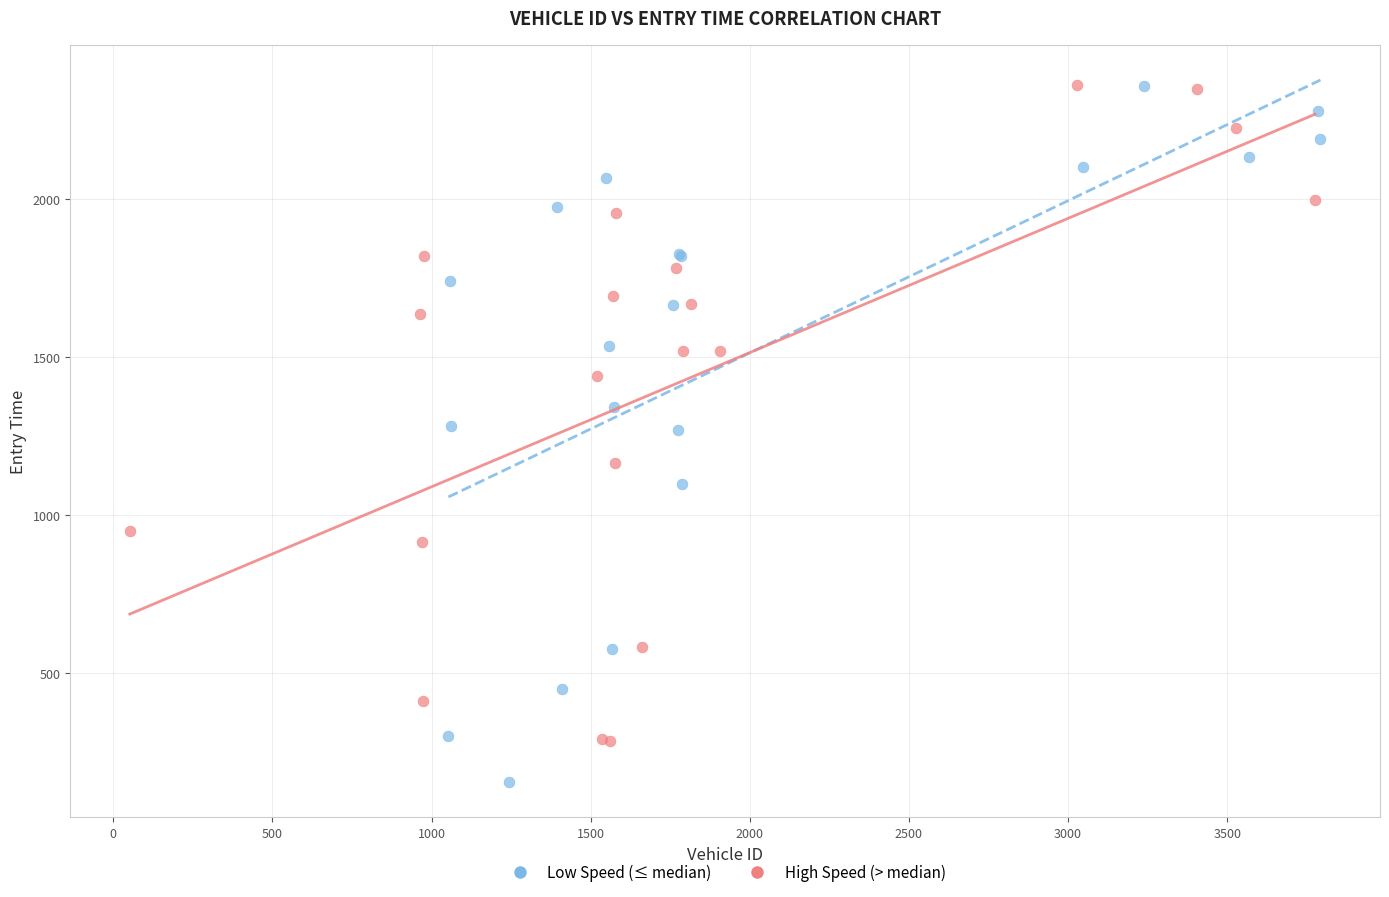

Which series reaches the minimum Y coordinate?

Low Speed (≤ median)